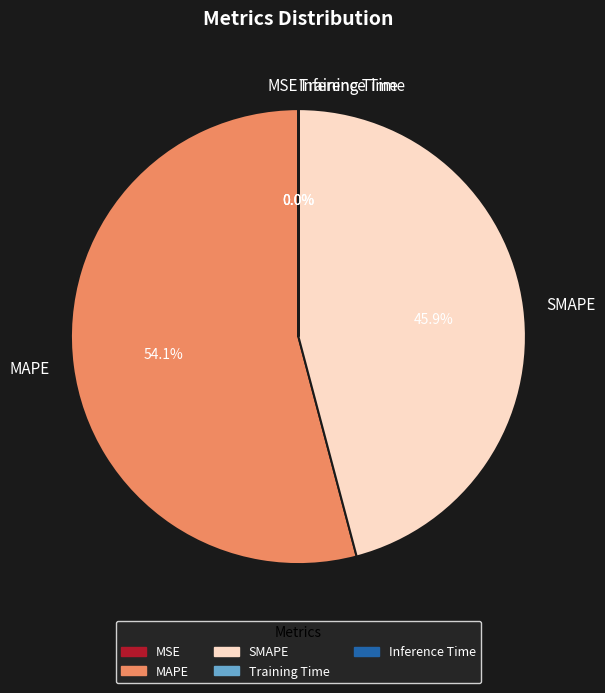

Between SMAPE and MAPE, which is larger?

MAPE